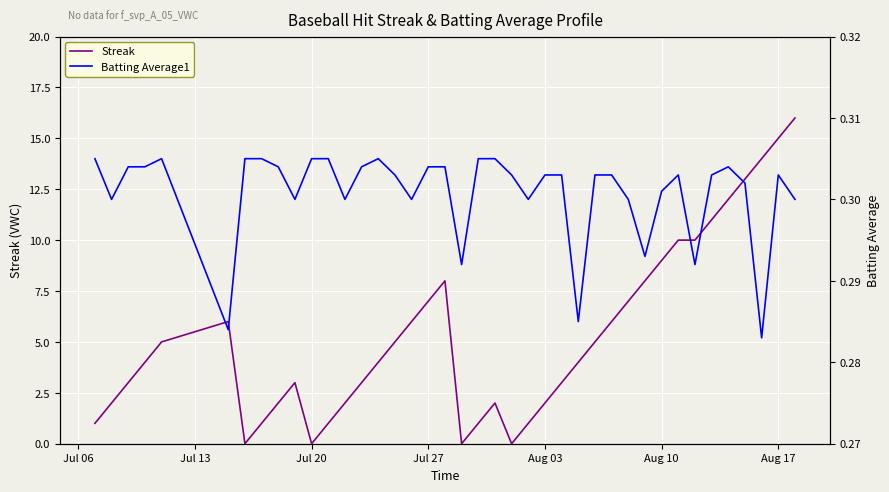

What is the maximum value for Streak?

16